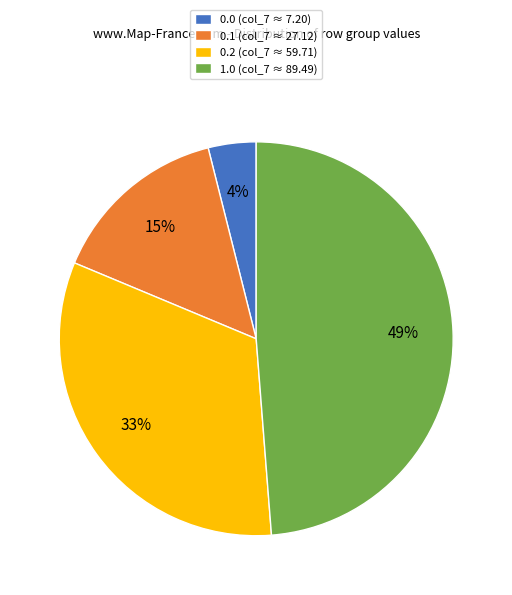

Which has a higher value, 0.2 or 0.0?

0.2